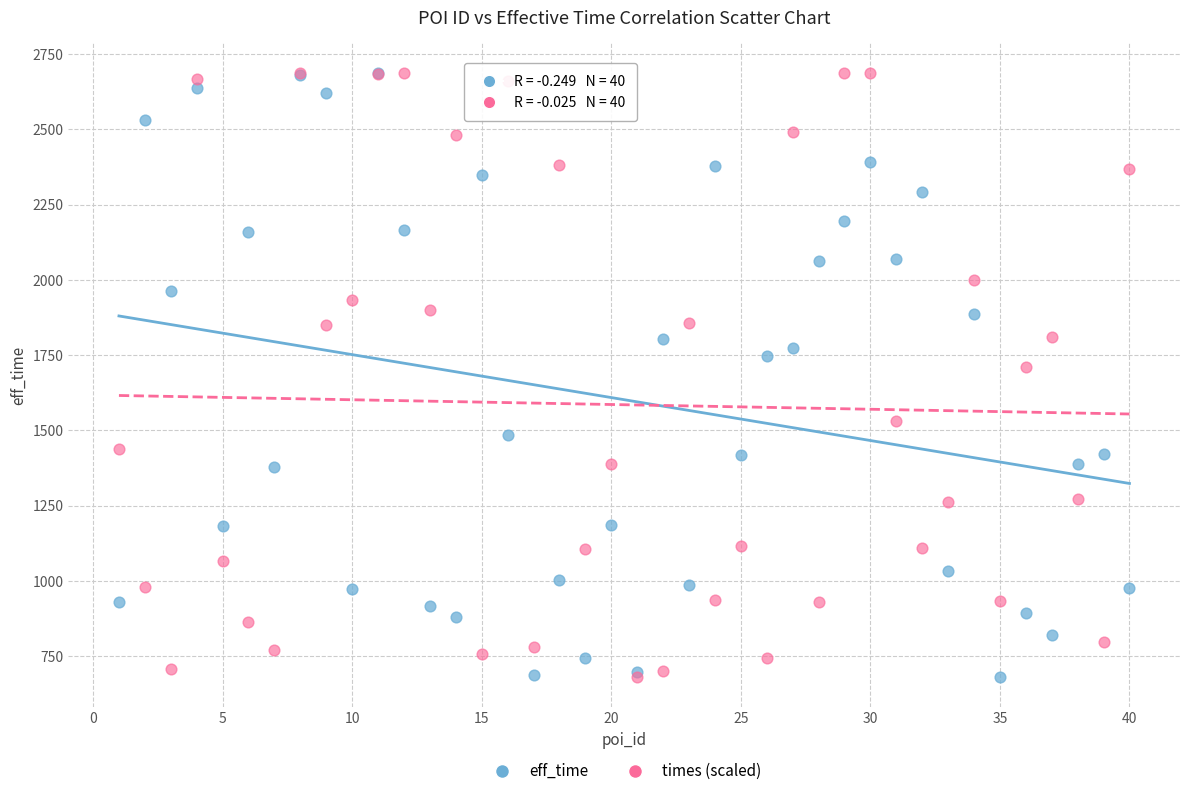

In the times (scaled) series, what Y value is closest to 1683?

1710.8